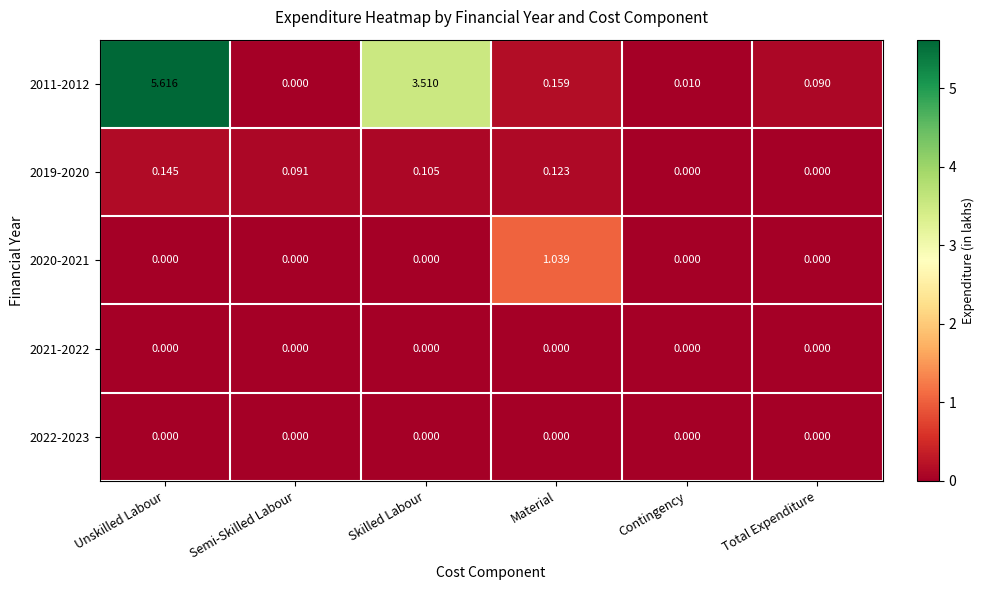

Is the value of 2020-2021 at Skilled Labour greater than the value of 2019-2020 at Skilled Labour?

No